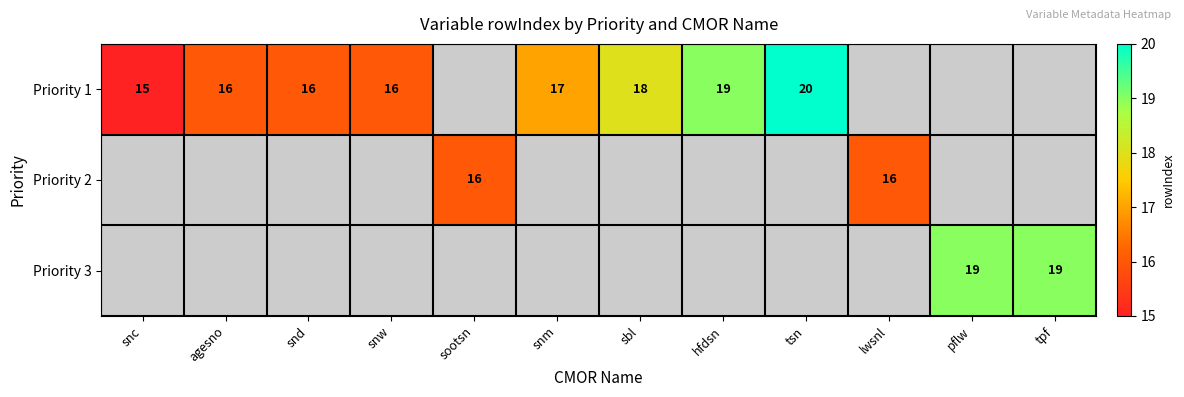

Is it true that Priority 1 equals 11 at snm?

False